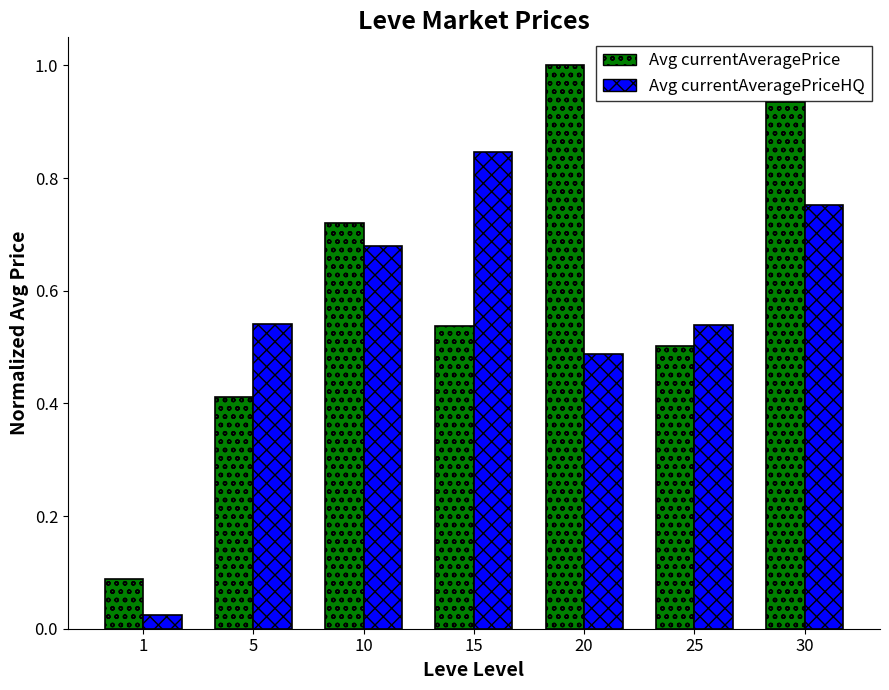

The Avg currentAveragePriceHQ series shows 0.2 at 20. True or false?

False